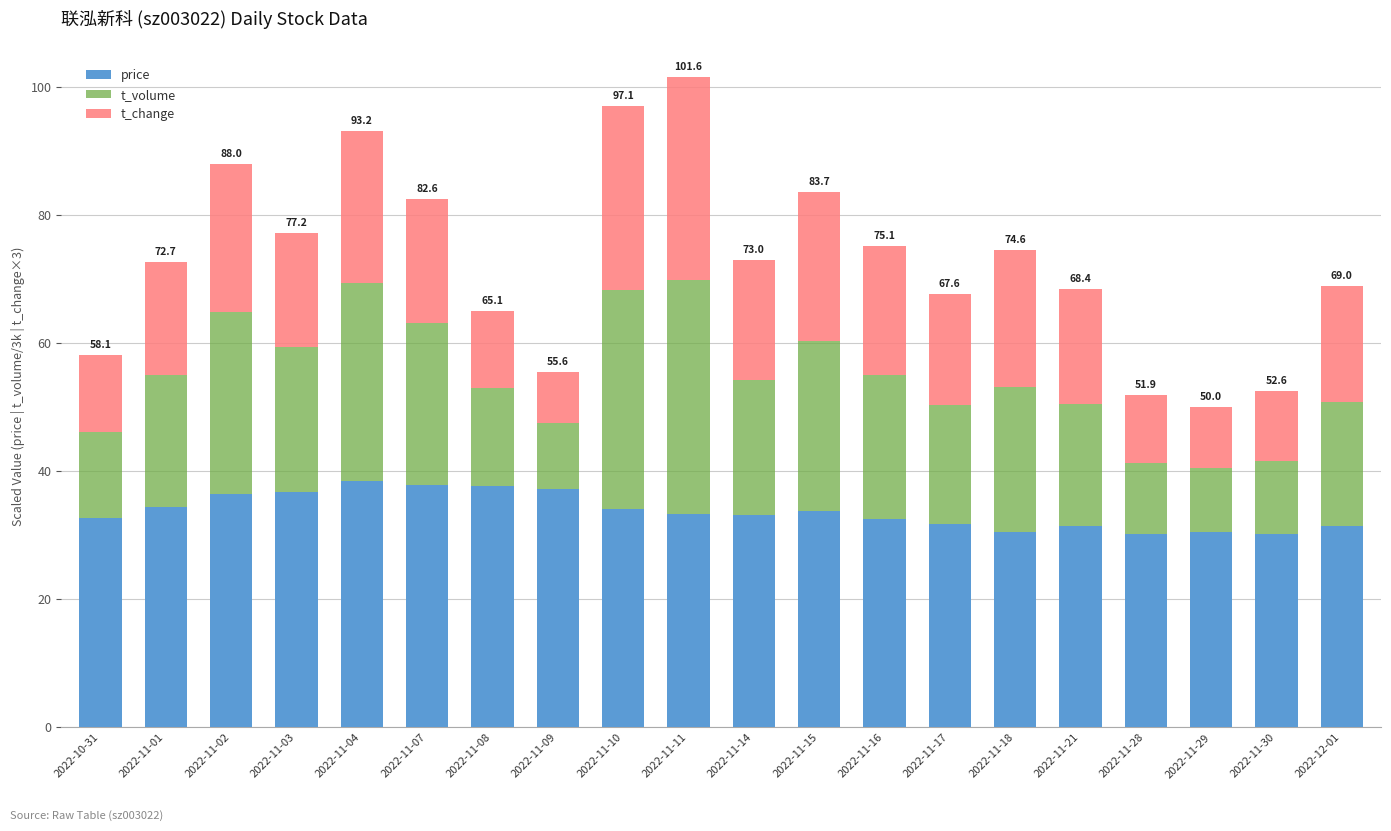

What is the sum of the price values at 2022-11-17 and 2022-11-04?

70.3